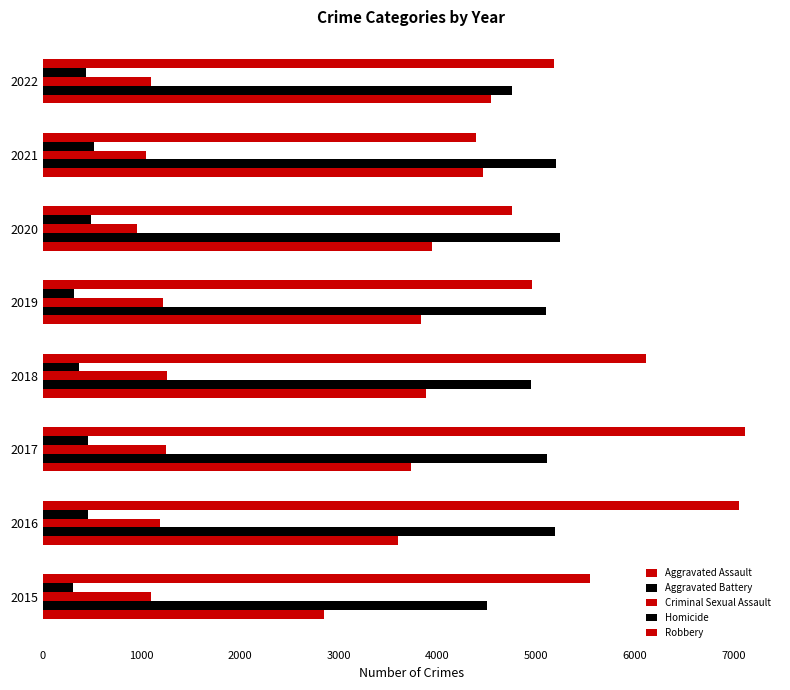

How many series are shown in this chart?

5